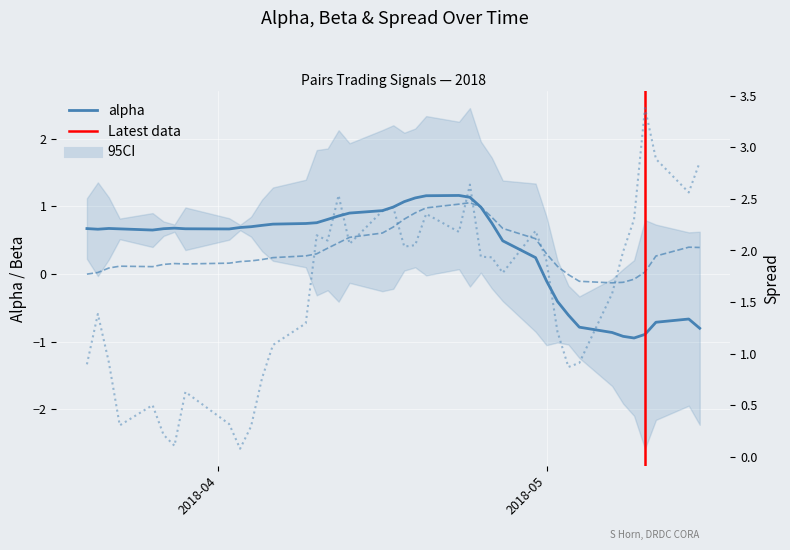

True or false: beta and alpha cross at least once.

True